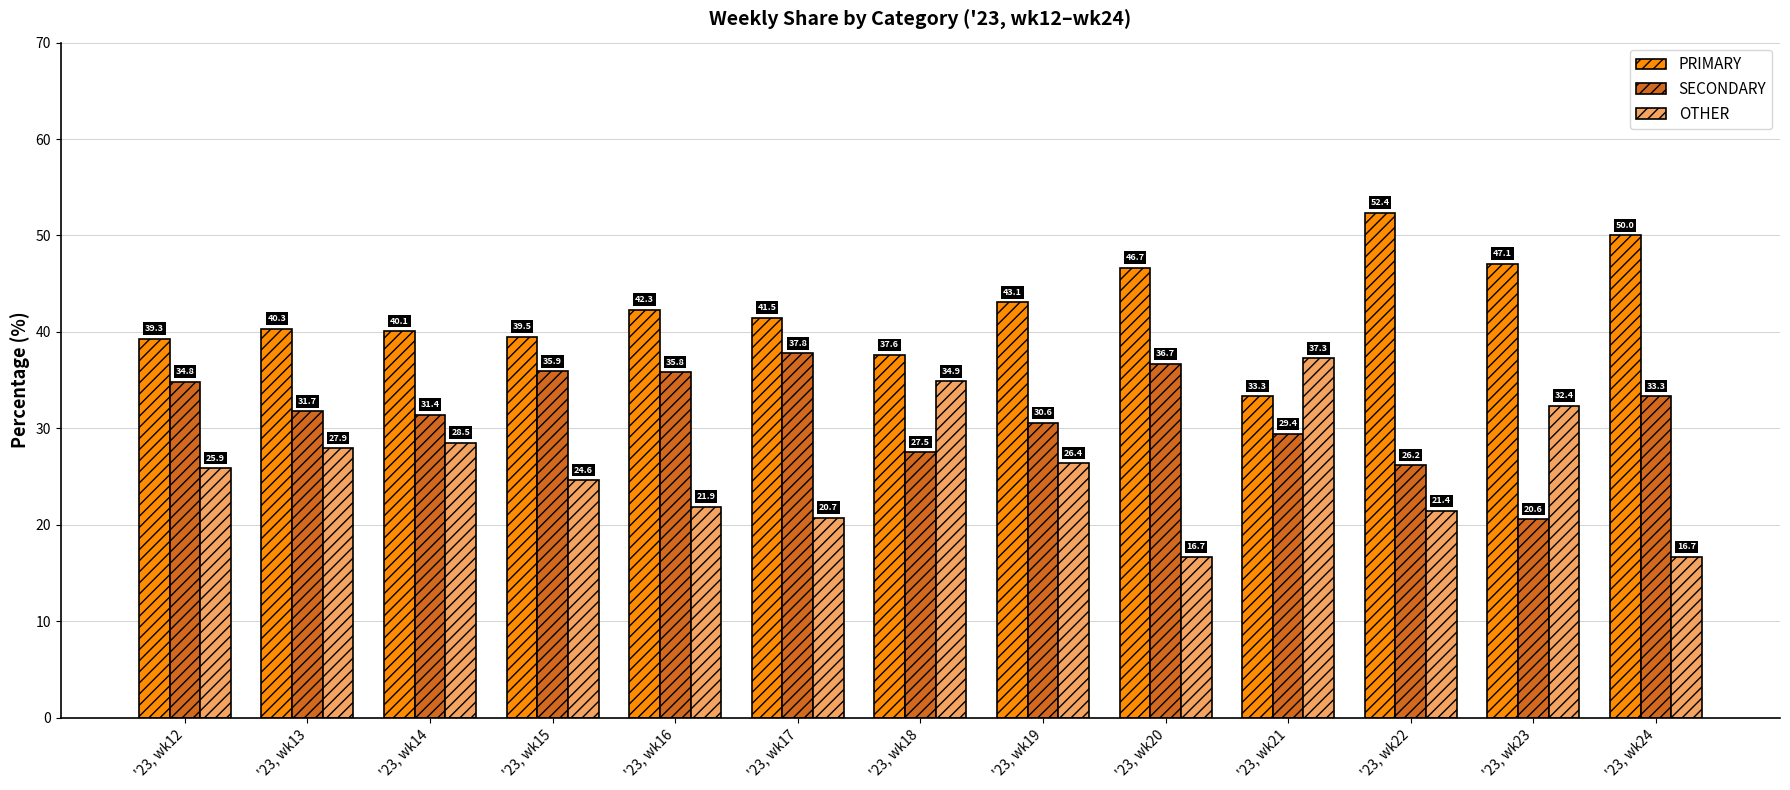

What is the difference between the second highest and minimum values in the OTHER series?

18.2